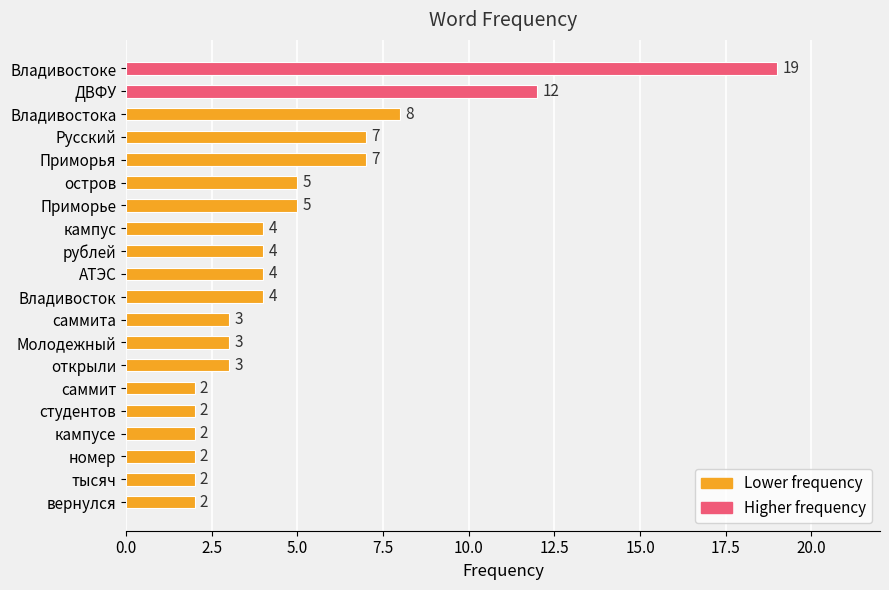

What position from the bottom is тысяч?

2